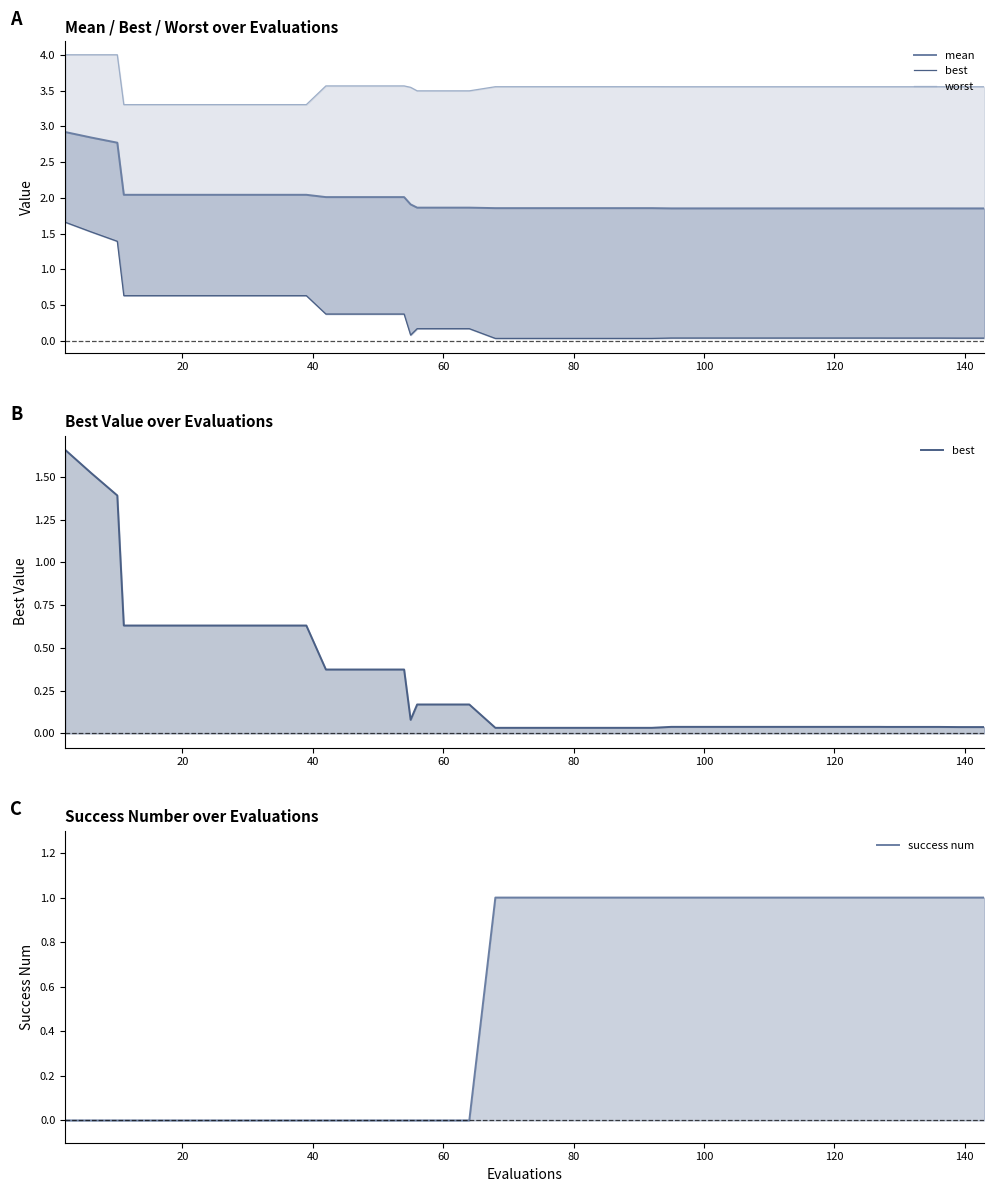

What is the value of the mean point at the 14th from the left?

2.0